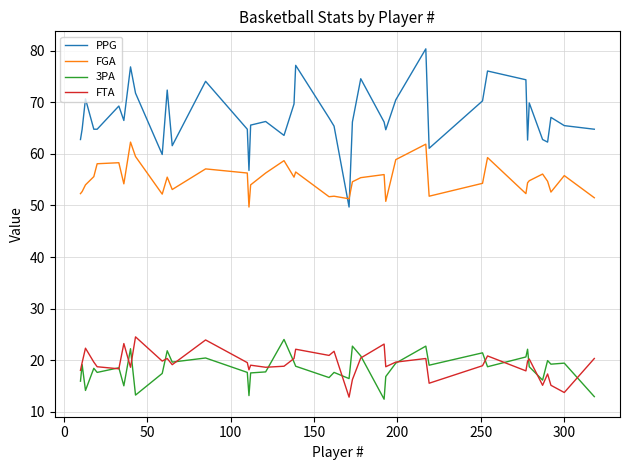

True or false: FGA and PPG intersect in this chart.

True